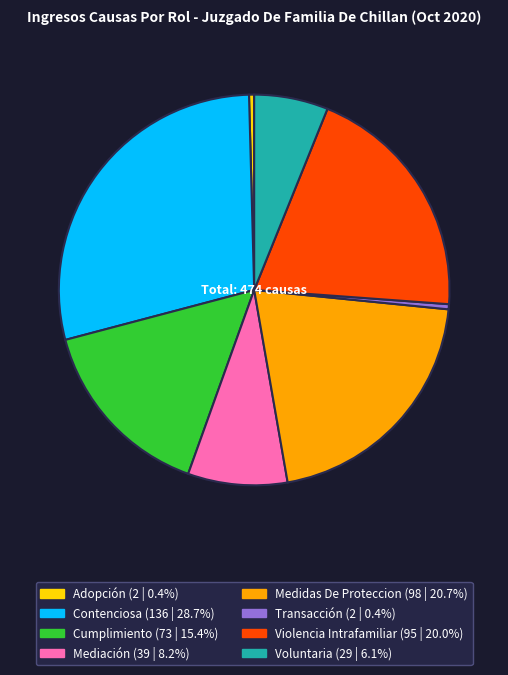

Approximately how many times larger is the value at Medidas De Proteccion compared to Violencia Intrafamiliar?

1.0